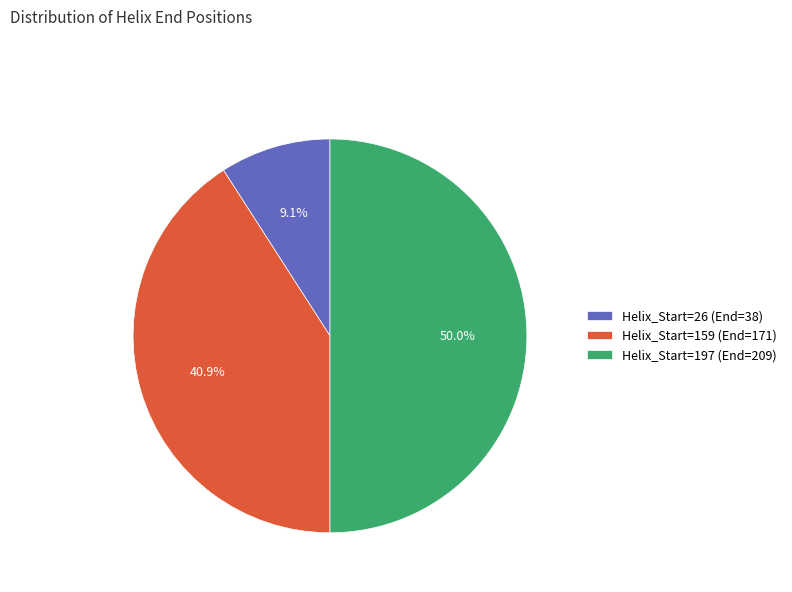

What percentage is NOT represented by Helix_Start=26?

90.9%